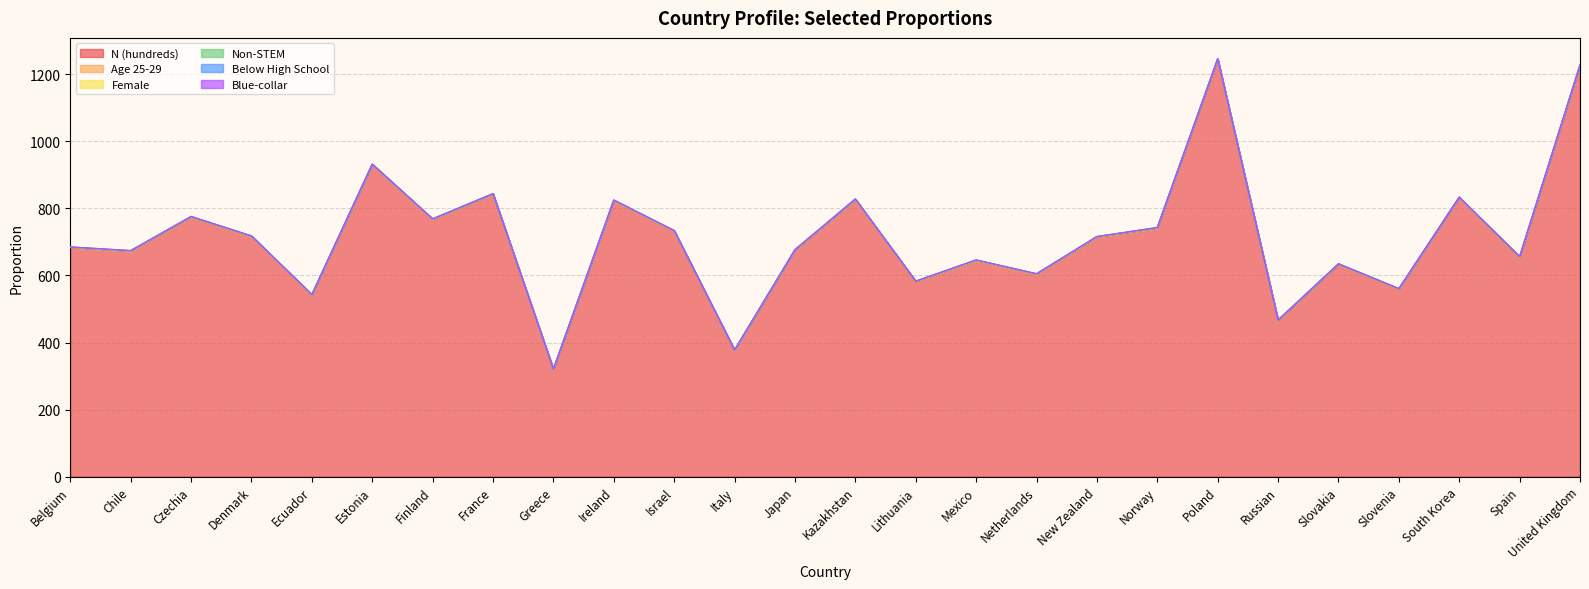

The Female series shows 0.3 at Belgium. True or false?

False